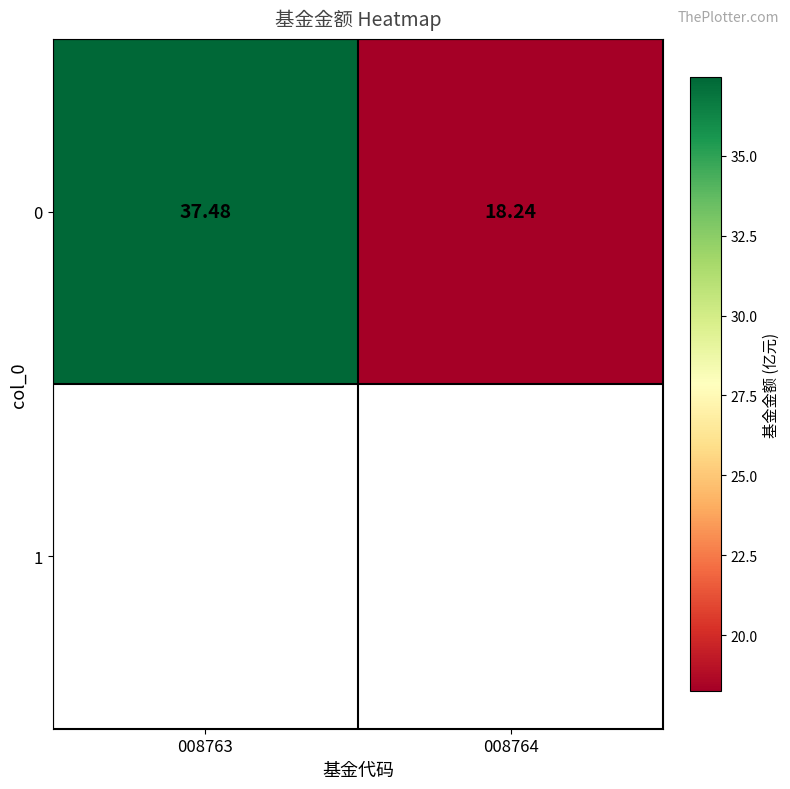

List the labels in order of value, largest first.

008763, 008764